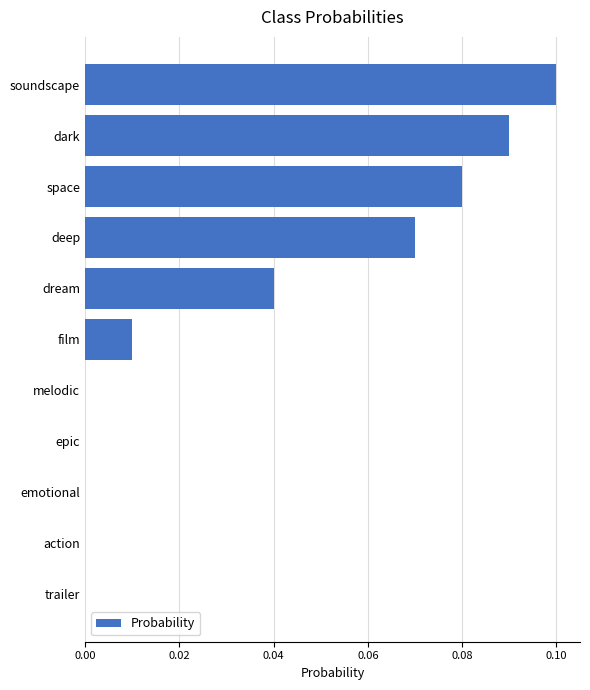

Which has a higher value, soundscape or trailer?

soundscape